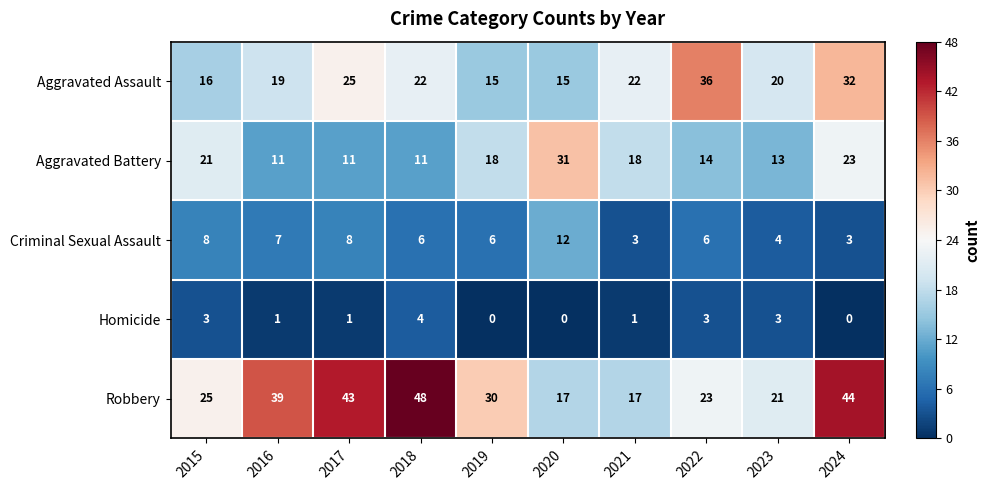

The value of Aggravated Battery at 2024 is 14. True or false?

False